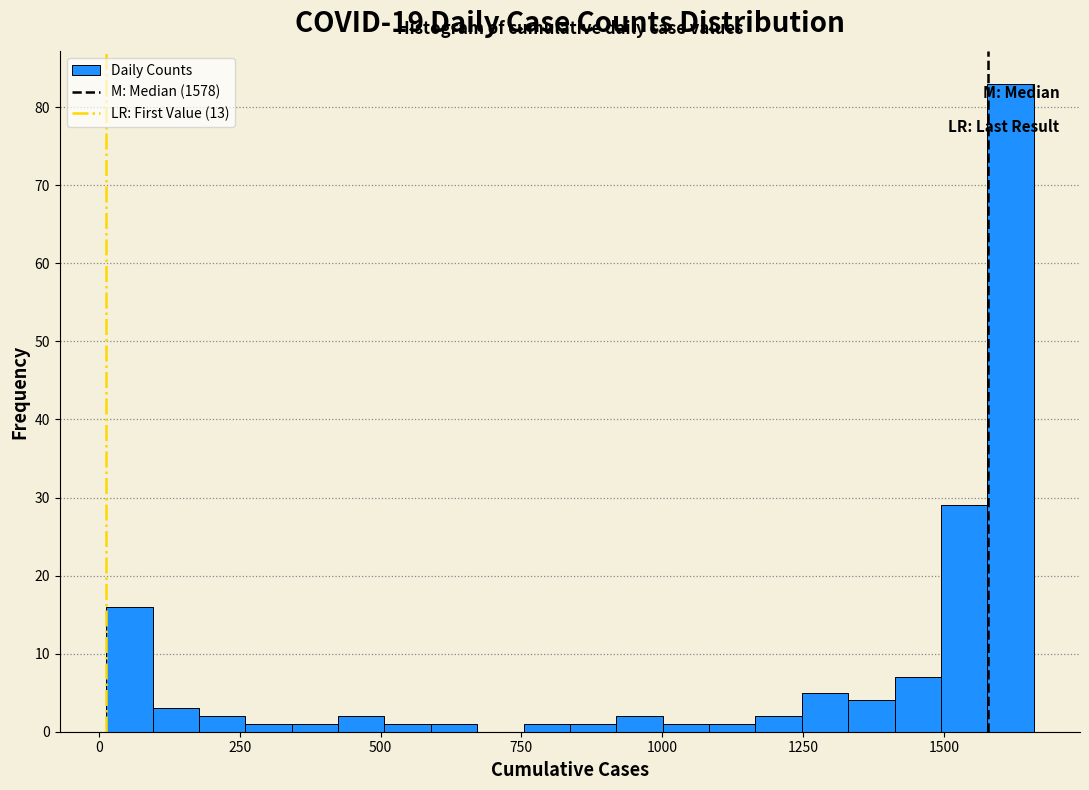

Around what value on the x-axis is the tallest bar? Give the approximate position of its centre, as read against the axis.

1600